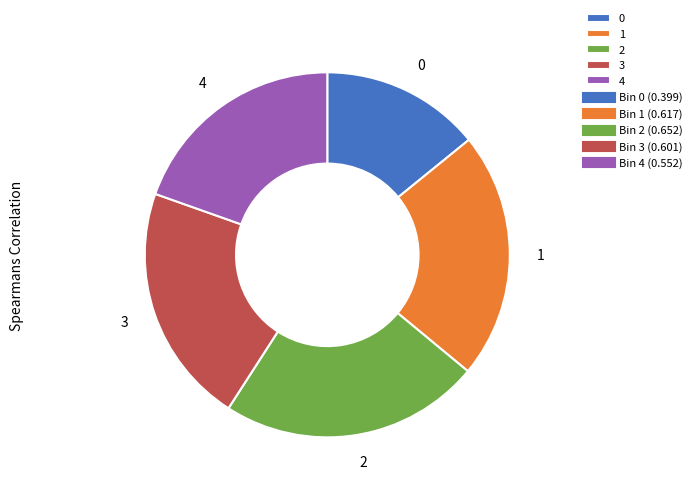

How many segments does this pie chart have?

5